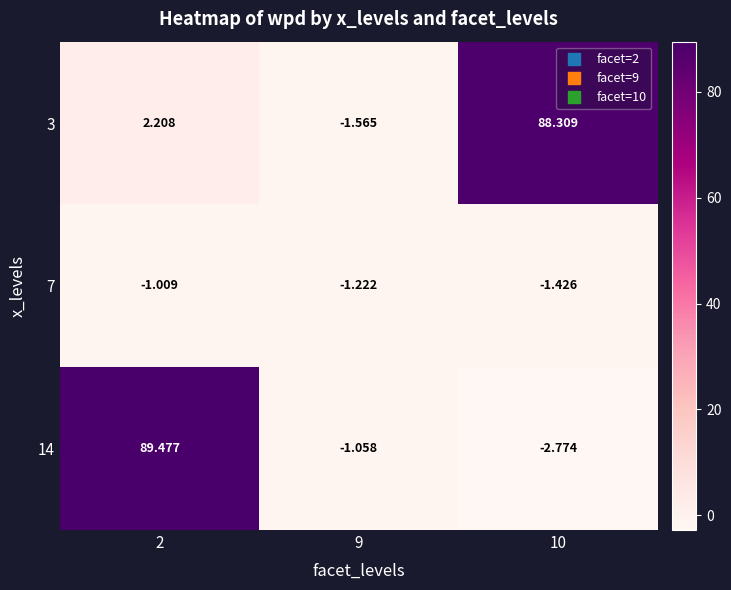

At how many categories does at least one series exceed 86?

2